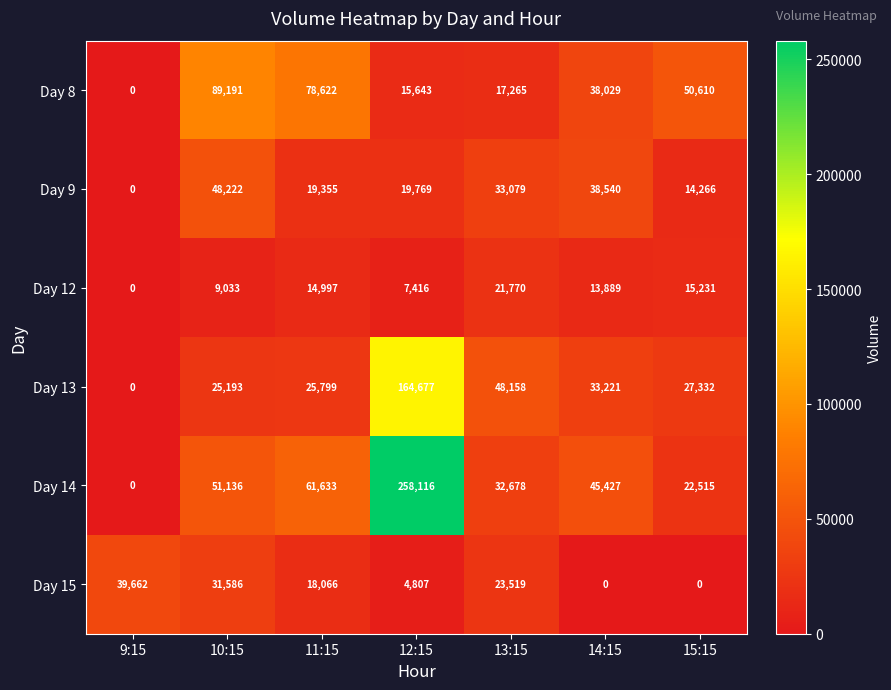

What is the difference between the Day 8 values at 13:15 and 12:15?

1622